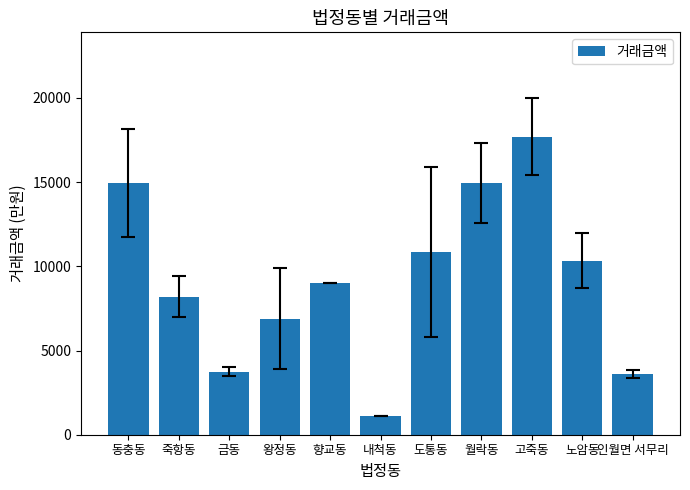

What is the difference between the second highest and minimum values?

13837.5